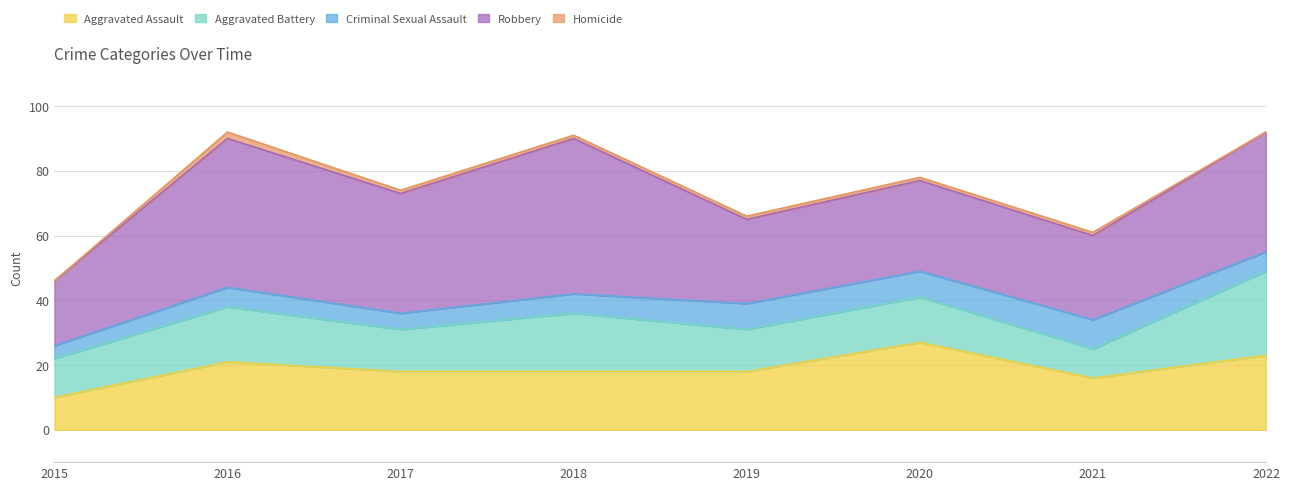

At which label does Criminal Sexual Assault first exceed 6?

2019